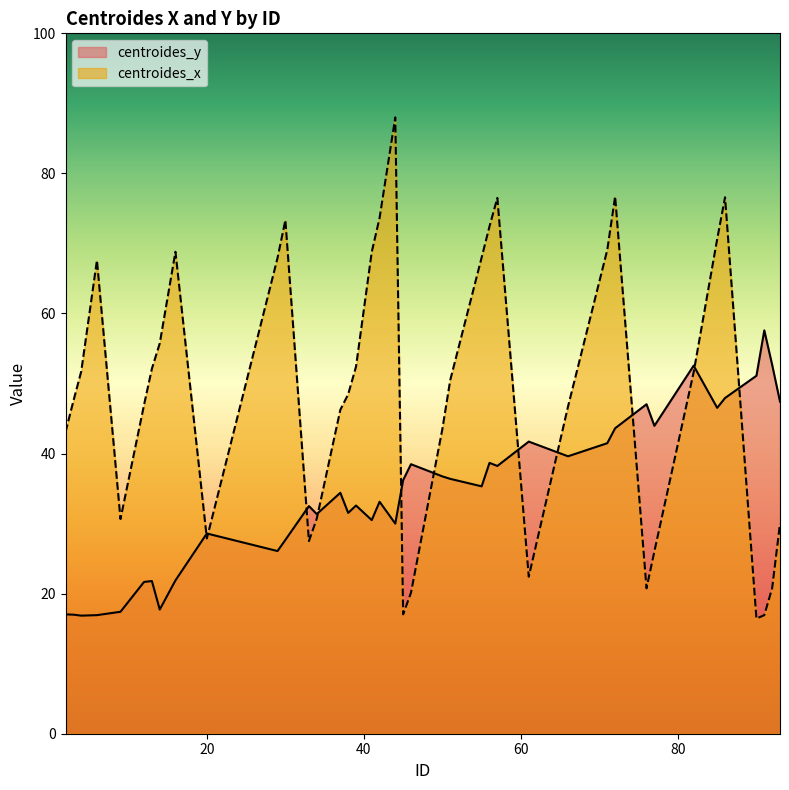

How many lines are shown in the chart?

2